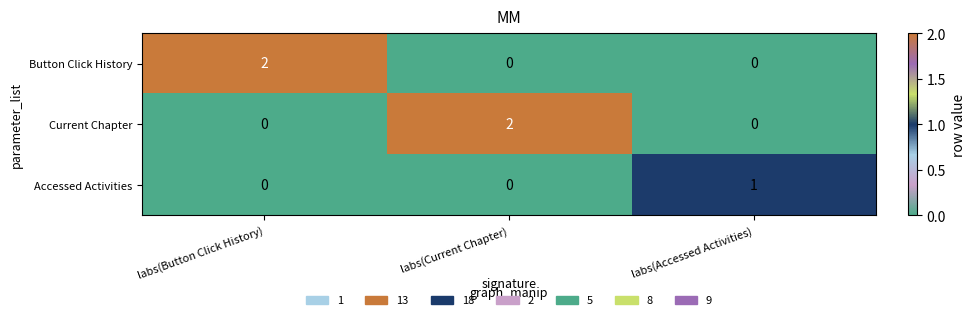

At how many categories does at least one series exceed 0?

3